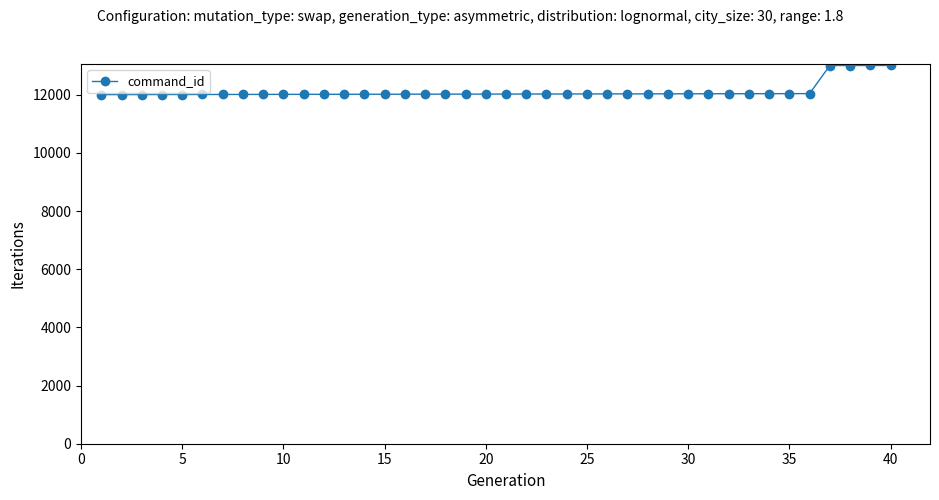

What is the difference between the maximum and second lowest values?

1002